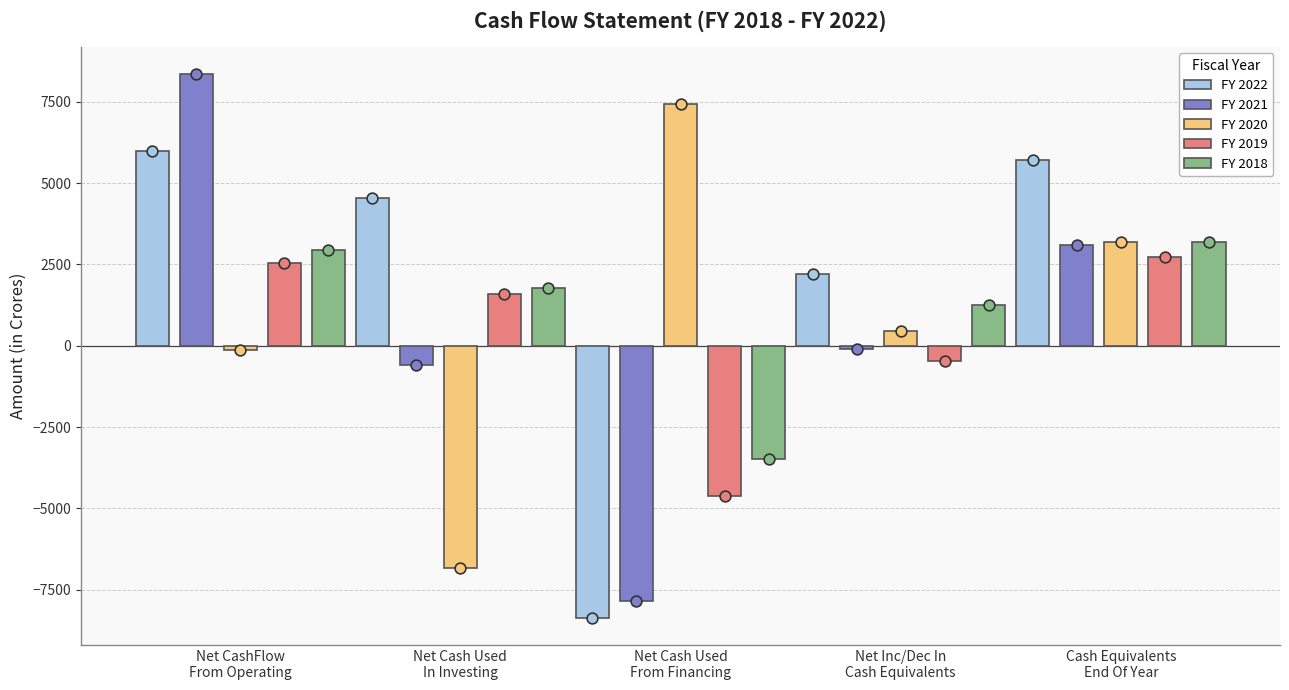

Which series contains the highest Y value?

FY 2021